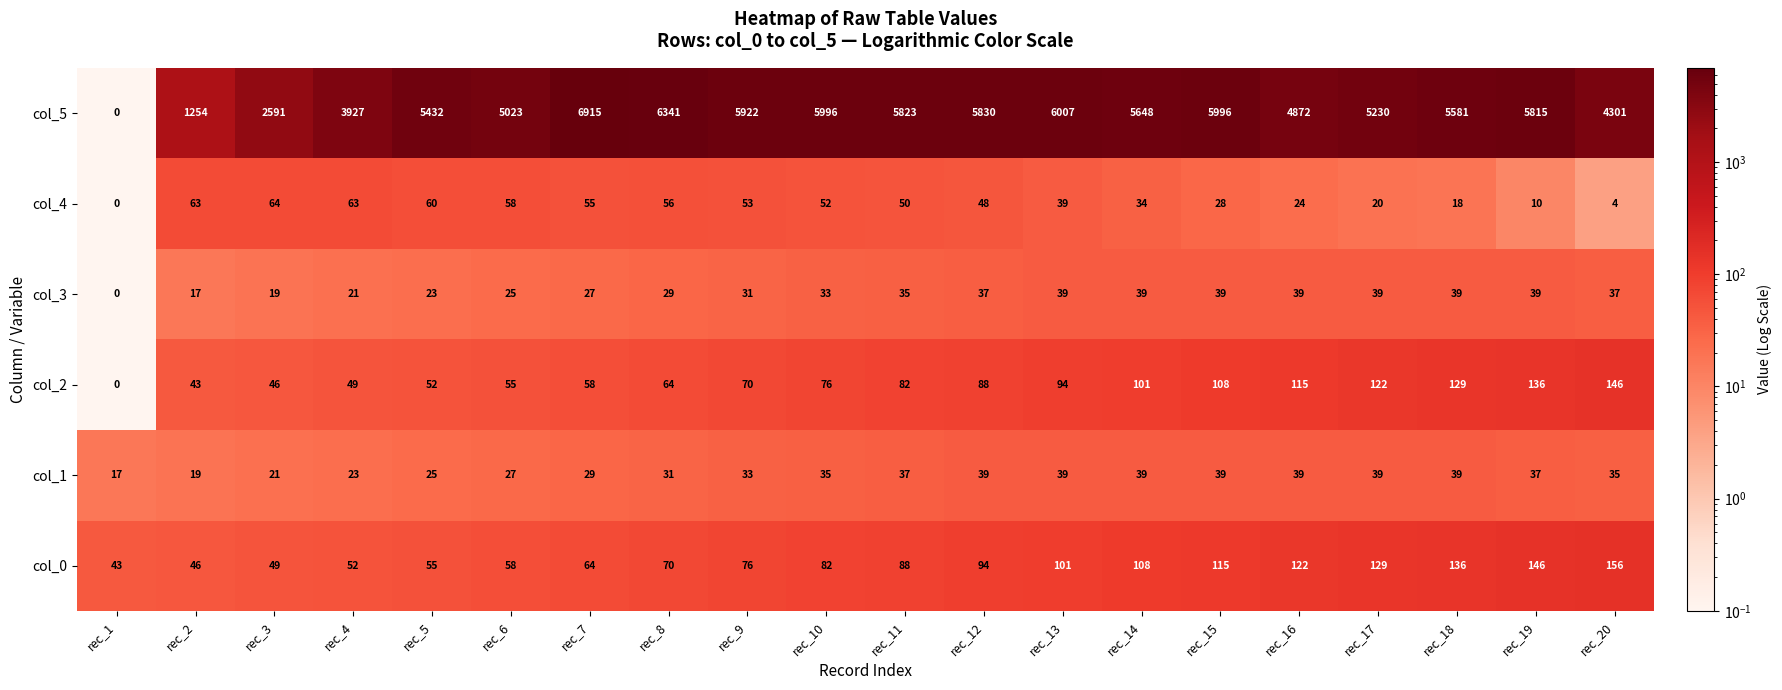

The value of col_4 at rec_14 is 15. True or false?

False